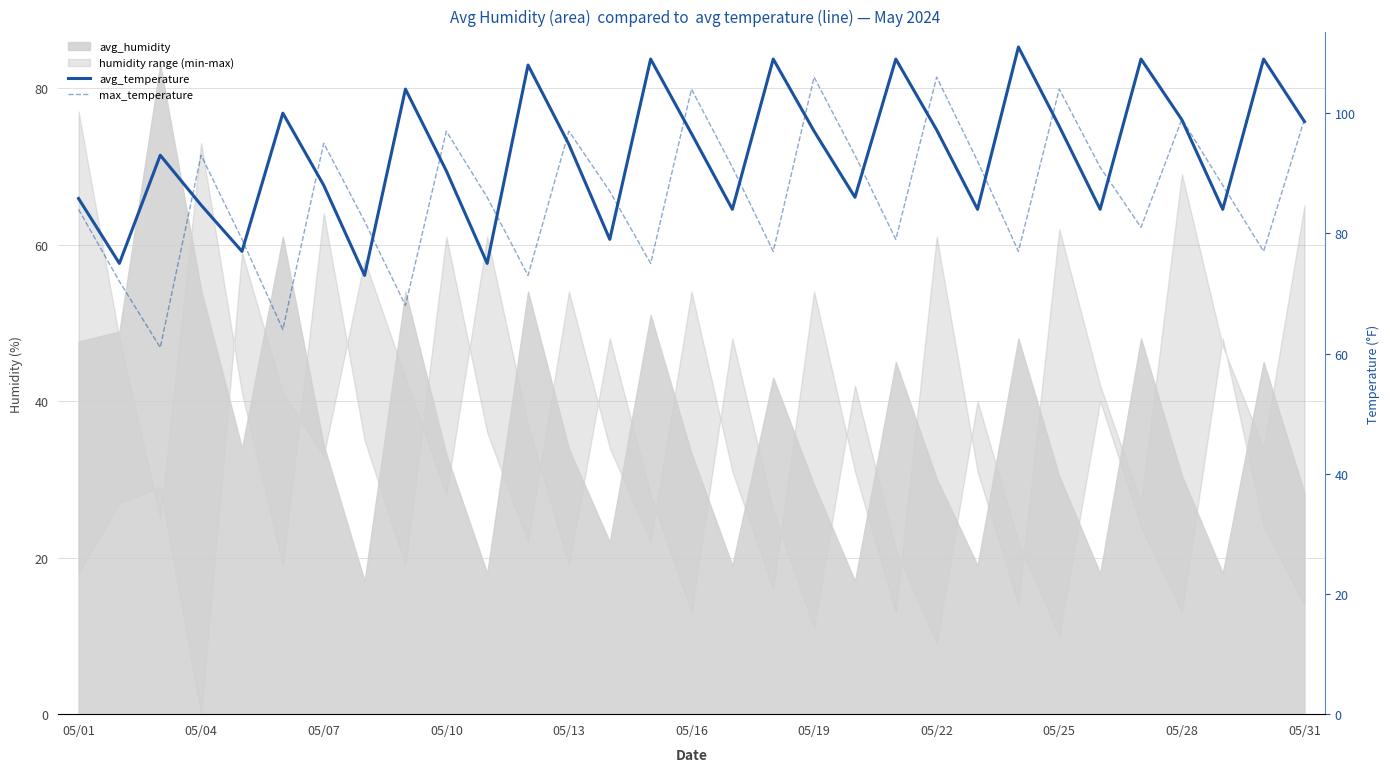

Between 05/01 and 13, which series saw the biggest shift?

avg_temperature